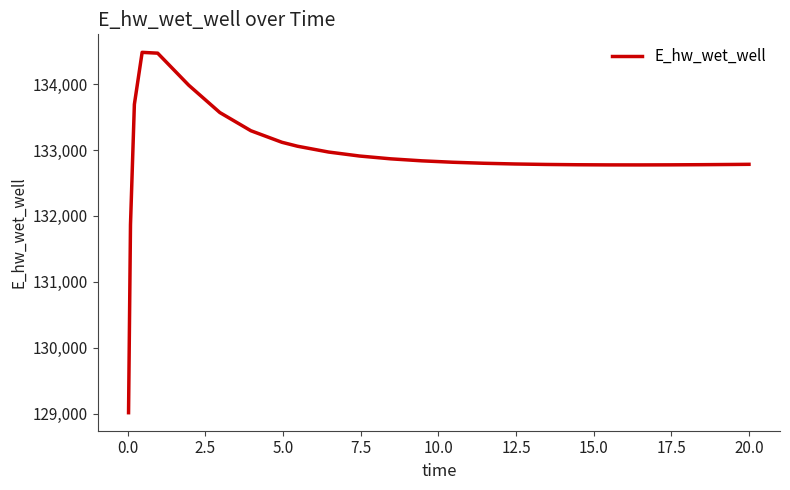

What is the greatest value displayed?

134481.3